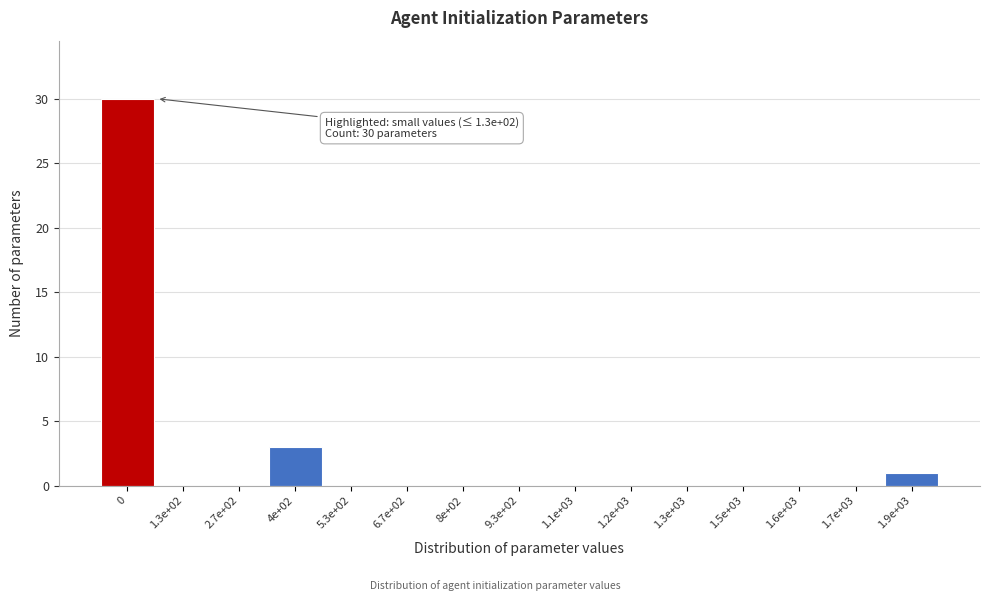

Reading right to left, extract all data points from this chart.

1.9e+03=1	1.7e+03=0	1.6e+03=0	1.5e+03=0	1.3e+03=0	1.2e+03=0	1.1e+03=0	9.3e+02=0	8e+02=0	6.7e+02=0	5.3e+02=0	4e+02=3	2.7e+02=0	1.3e+02=0	0=30